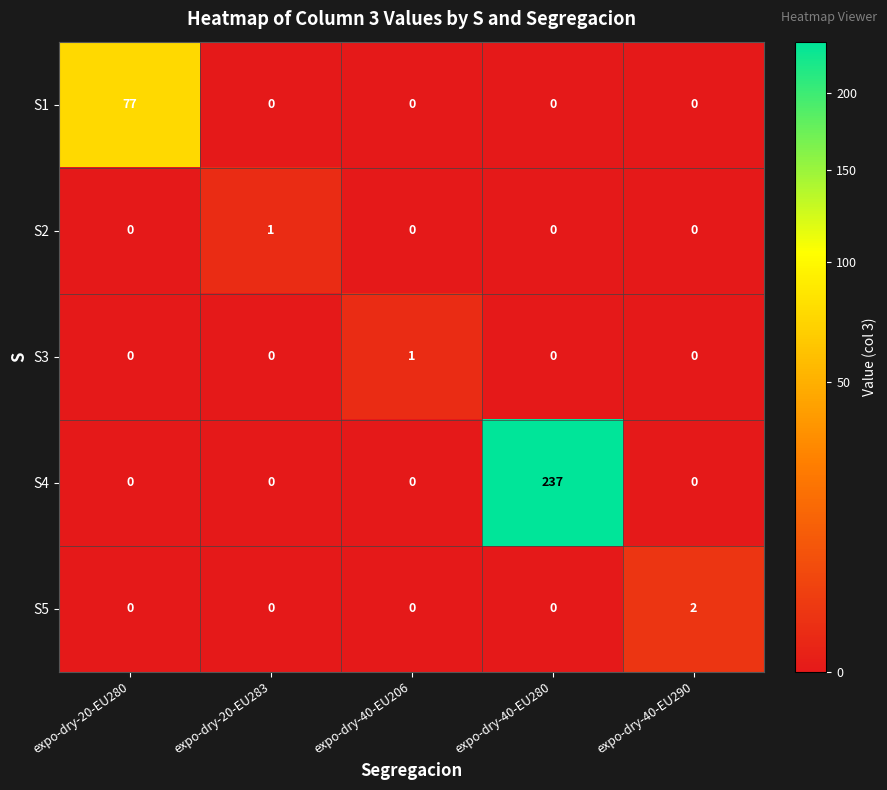

Which category has the highest value in the S3 series?

expo-dry-40-EU206